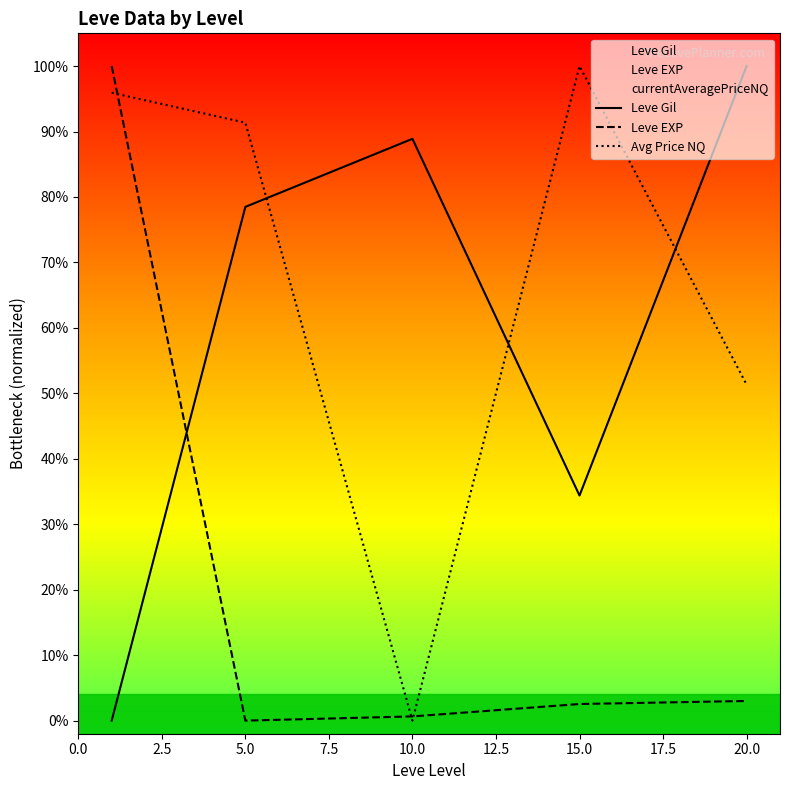

True or false: Leve Gil has a value of 0.5 at 10.0.

False